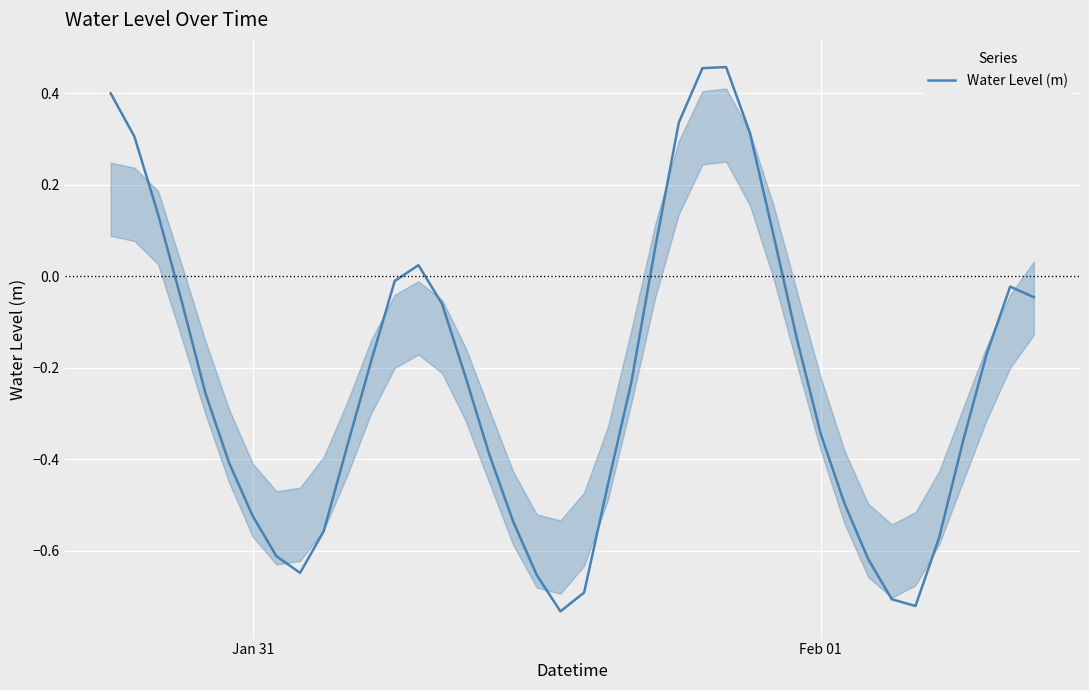

What is the difference between the maximum and minimum values?

1.2